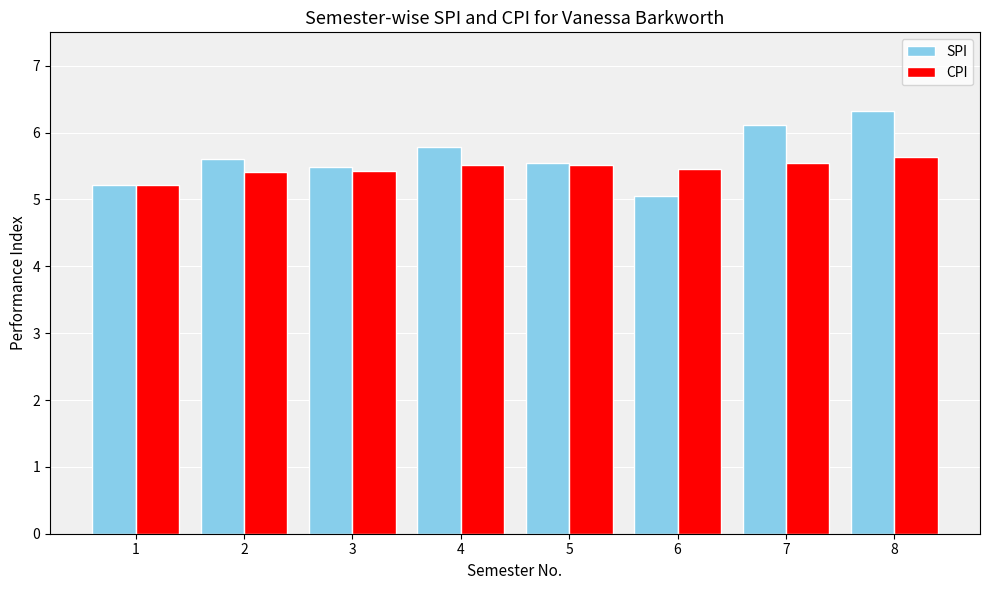

How many bars are there in each group?

2